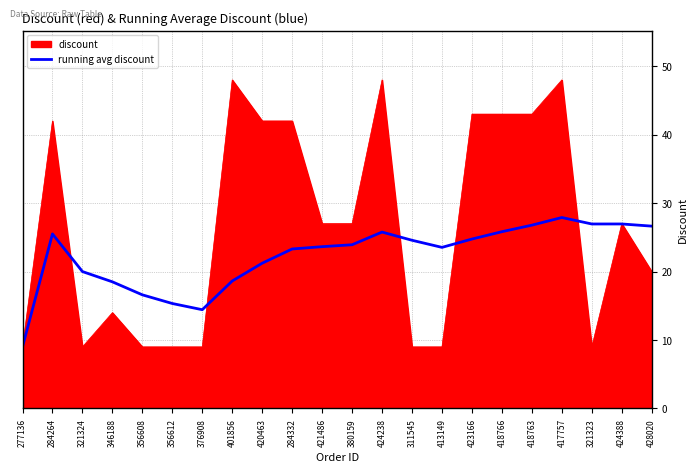

The value of running avg discount at 424238 is 25.8. True or false?

True